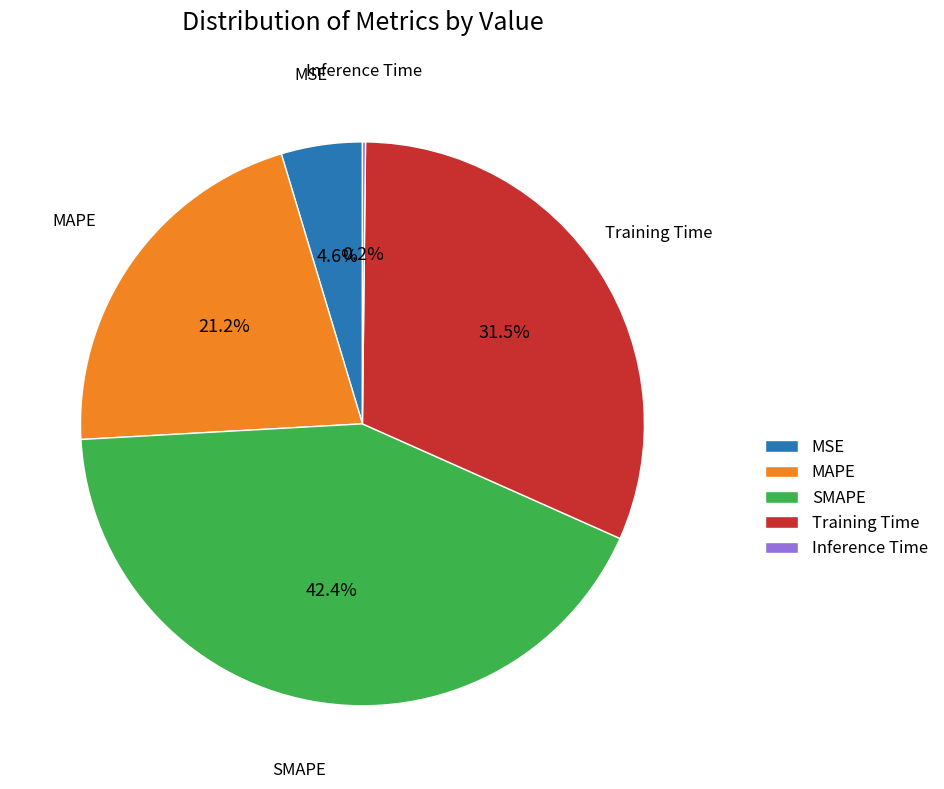

Is there a majority slice in this chart?

No